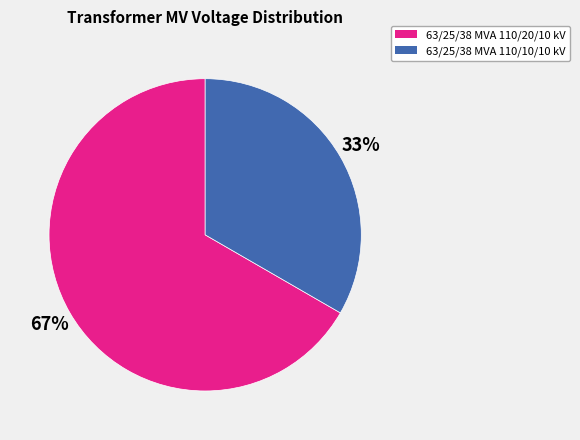

To the nearest percent, what is the average slice percentage?

50%